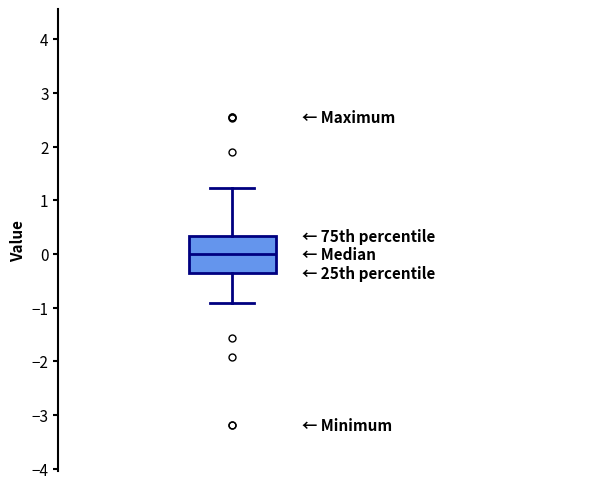

Where does the median line of the box sit on the y-axis? The values are not printed on the chart, so give them approximately, as read against the axis.

0.0